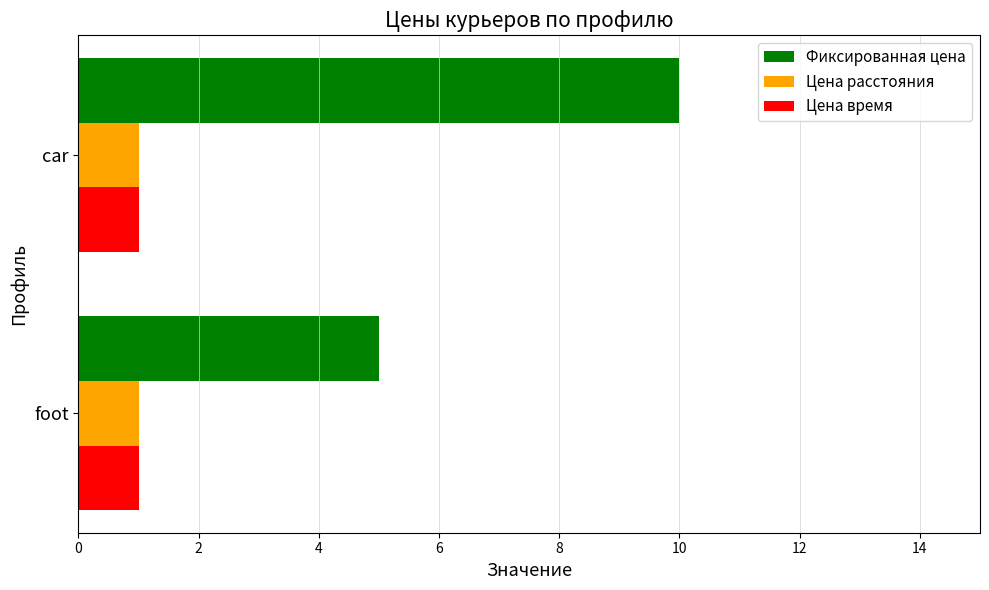

What is the lowest value of the Фиксированная цена series?

5